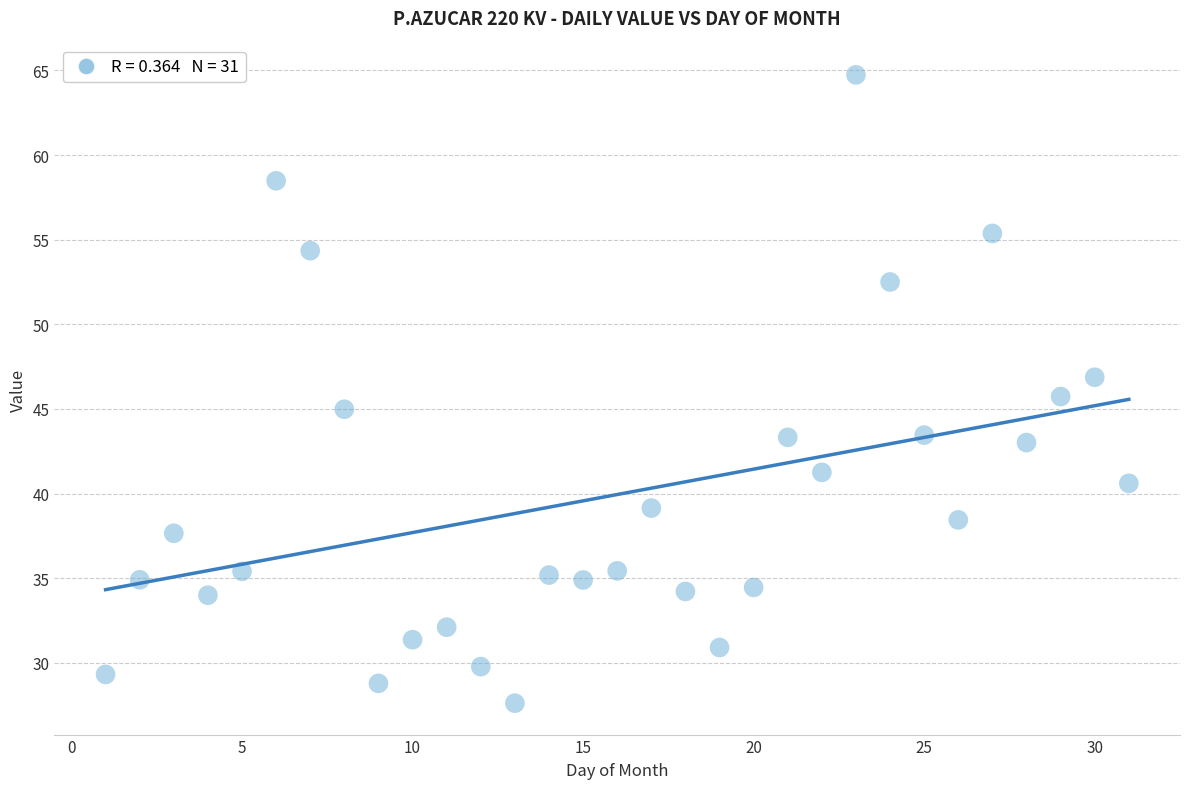

What is the range of X values (max minus min)?

30.0